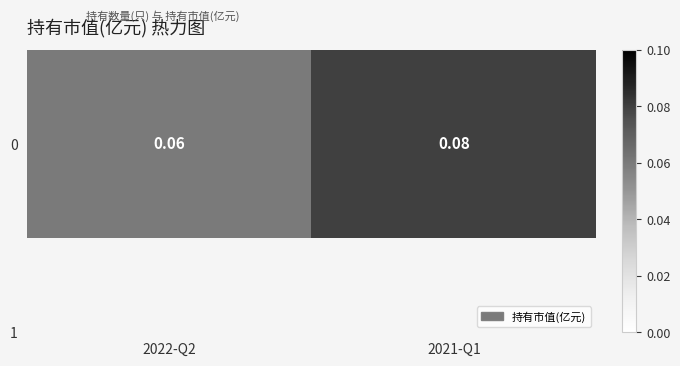

Which label corresponds to the smallest value in the chart?

2022-Q2